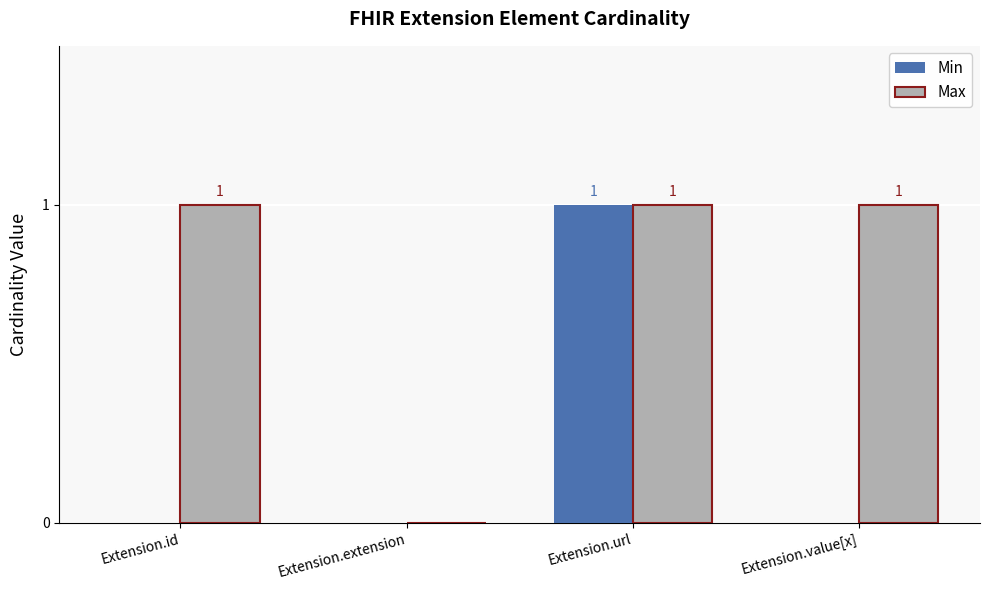

Between Extension.url and Extension.value[x], which series saw the biggest shift?

Min